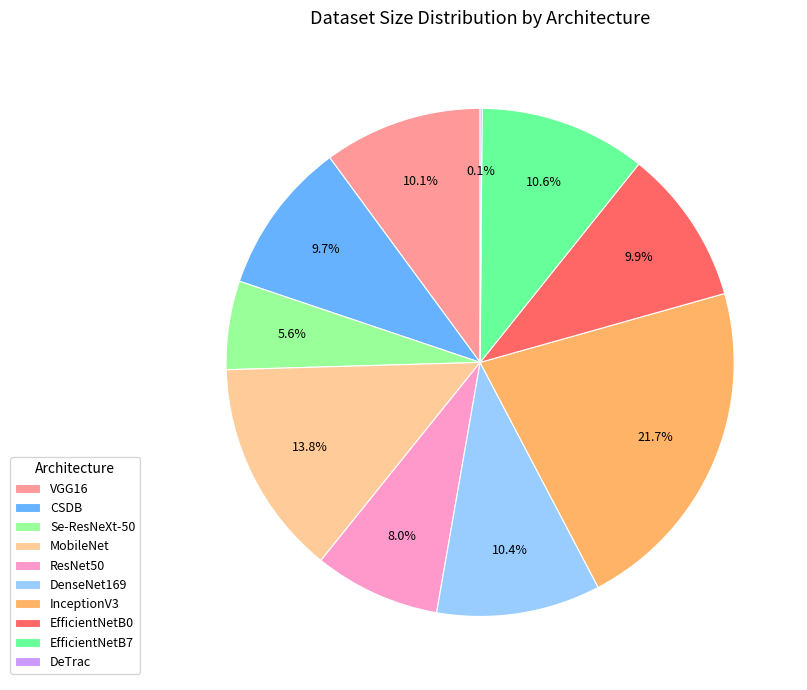

Combined, what portion of the pie is VGG16 and EfficientNetB0?

20.0%